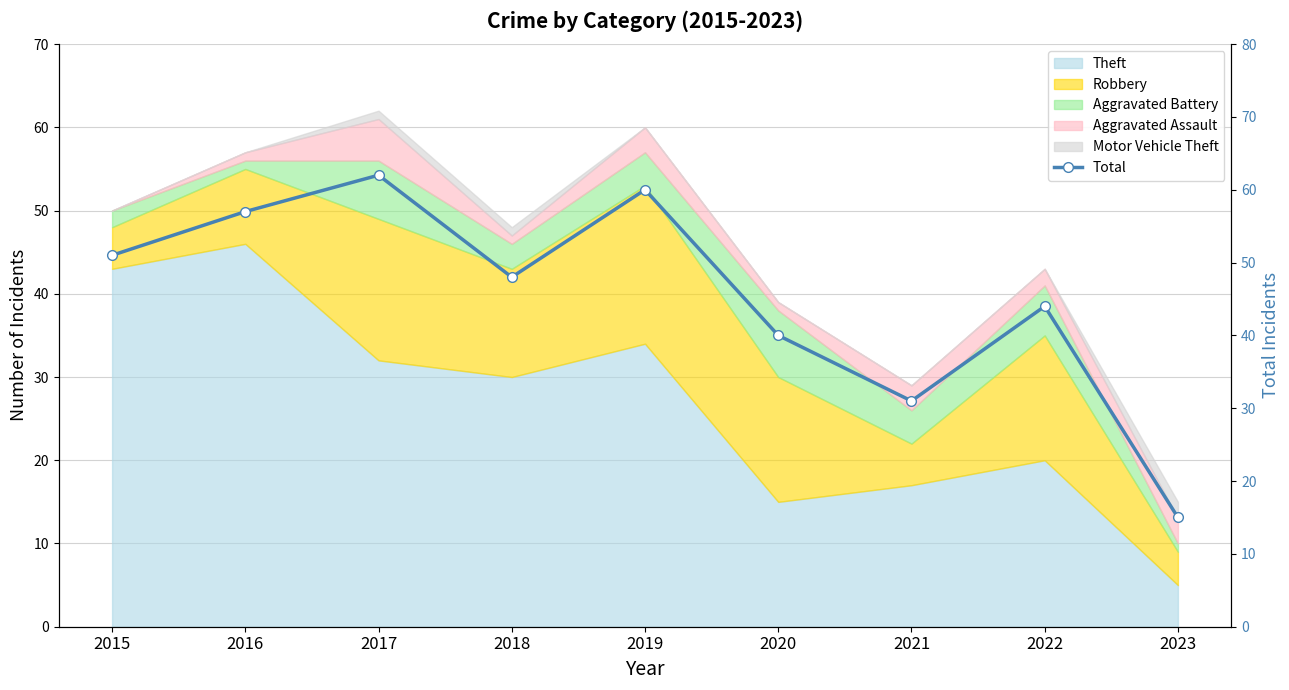

What is the value of the 5th point from the left?

60